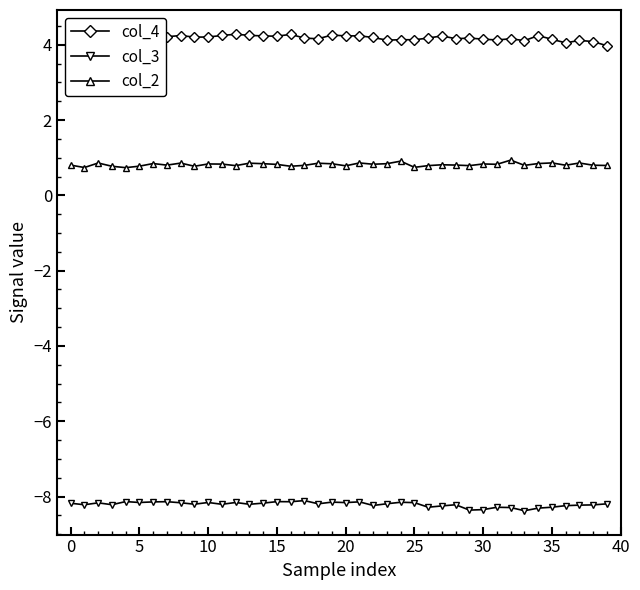

What are all the series names shown in the legend?

col_4, col_3, col_2